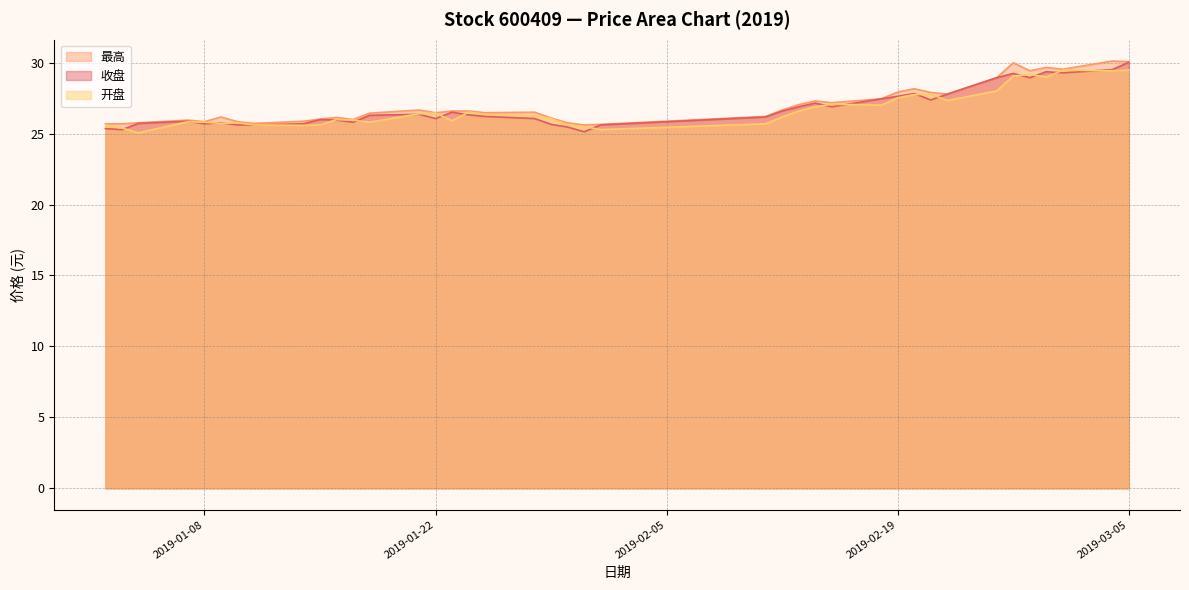

At 2019-02-18, list the series in order from smallest to largest.

开盘, 收盘, 最高